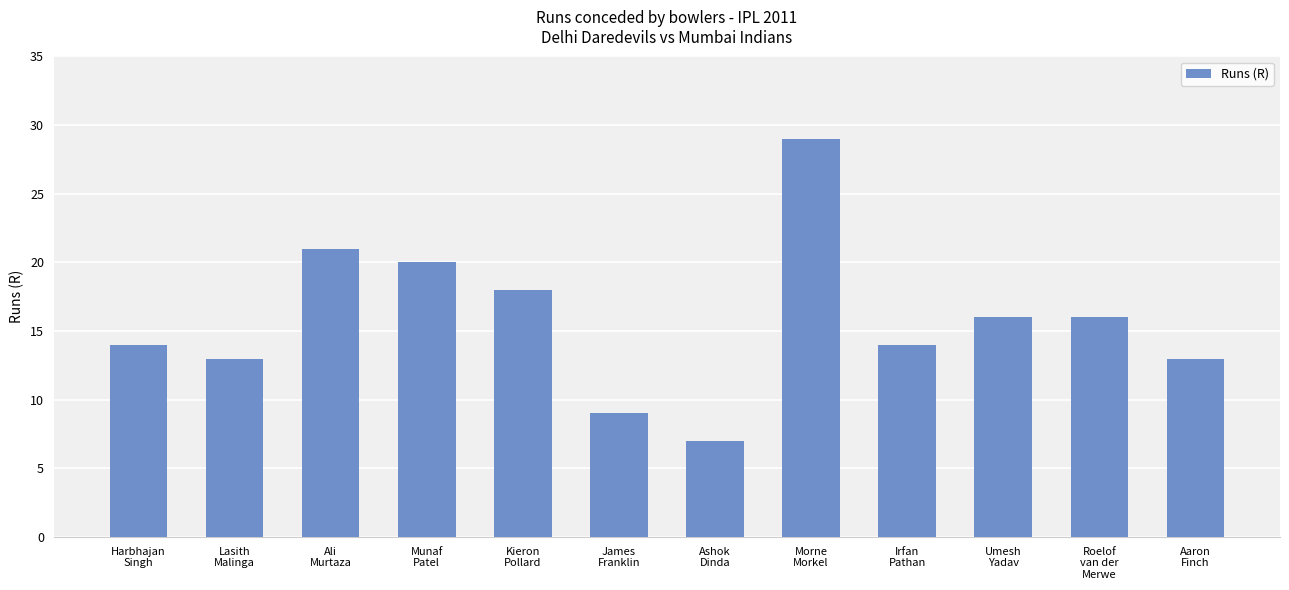

What is the value of the 11th bar from the left?

16